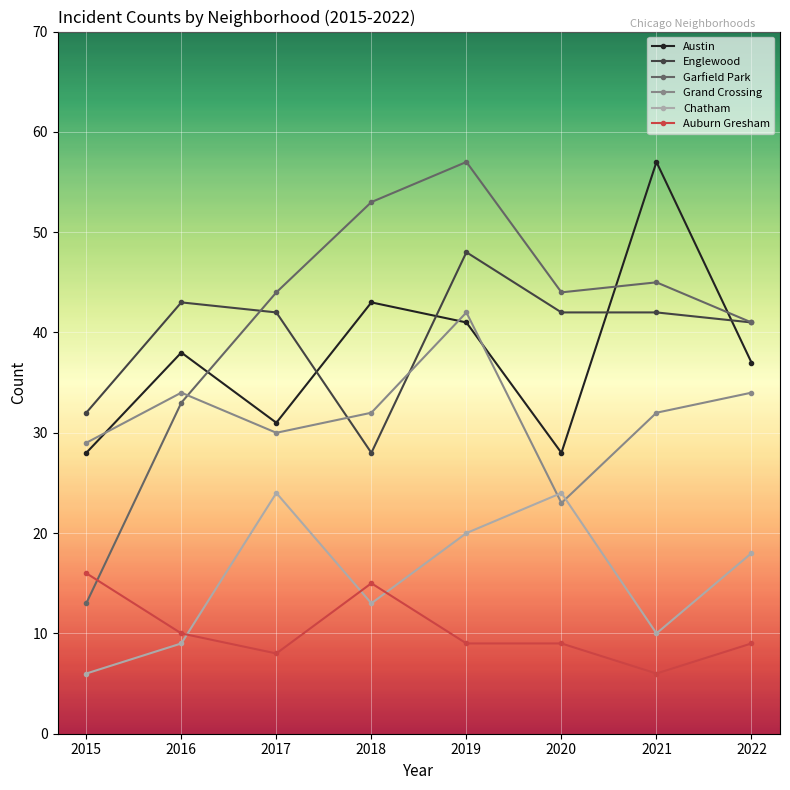

Reading left to right, list all the values displayed in this chart.

Austin: 28	38	31	43	41	28	57	37
Englewood: 32	43	42	28	48	42	42	41
Garfield Park: 13	33	44	53	57	44	45	41
Grand Crossing: 29	34	30	32	42	23	32	34
Chatham: 6	9	24	13	20	24	10	18
Auburn Gresham: 16	10	8	15	9	9	6	9